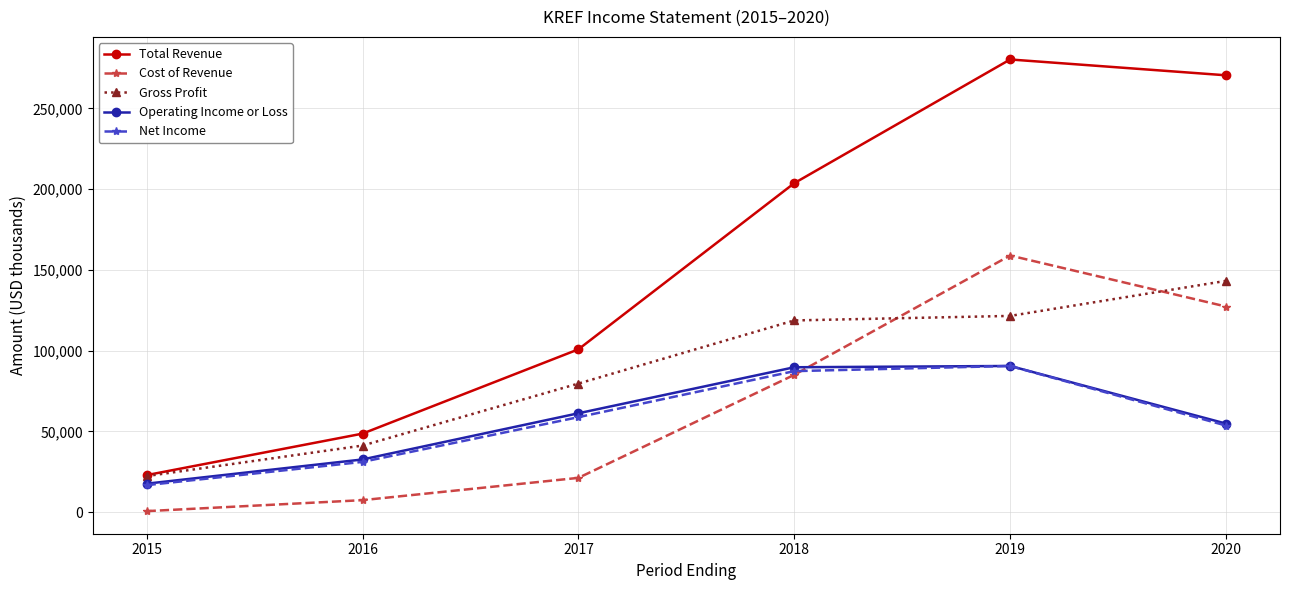

True or false: Operating Income or Loss and Cost of Revenue intersect in this chart.

True